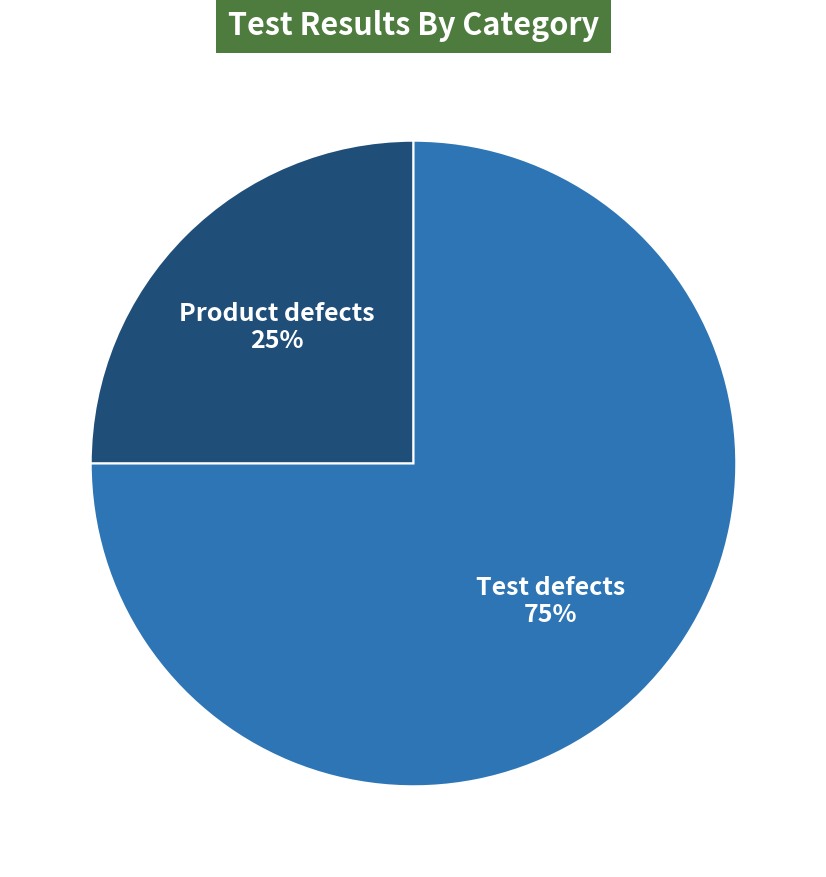

To the nearest percent, what is the difference between the Product defects and Test defects slice percentages?

50%